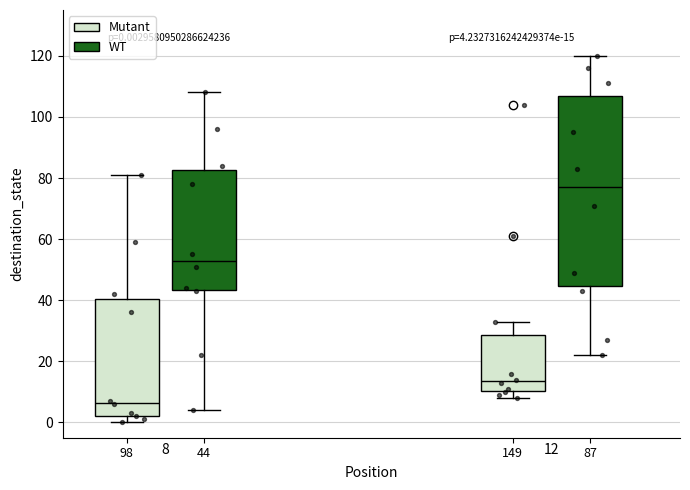

Which box has the lowest median line?

98